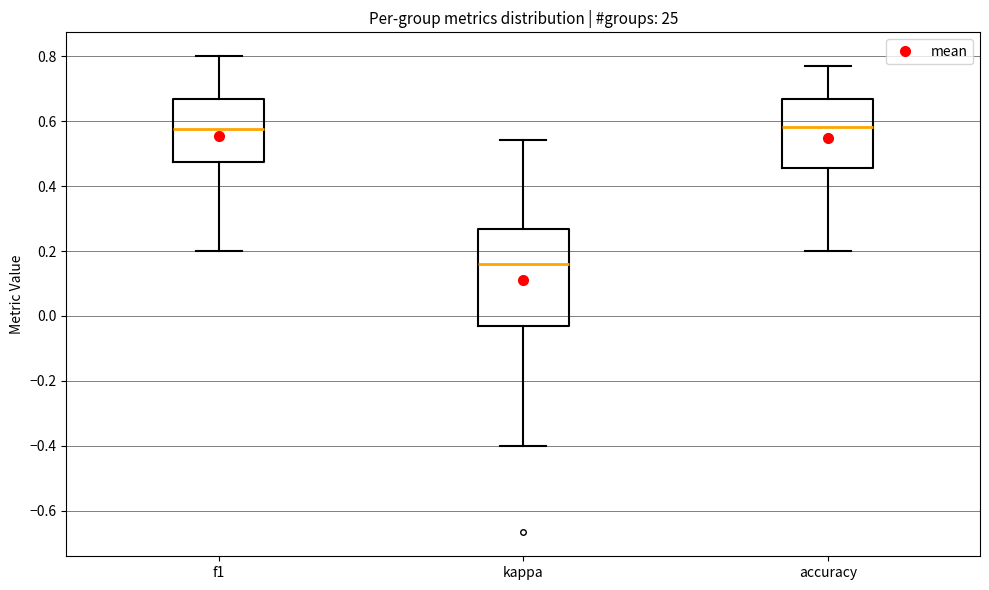

Comparing the boxes themselves (not the whiskers), which one is the tallest?

kappa